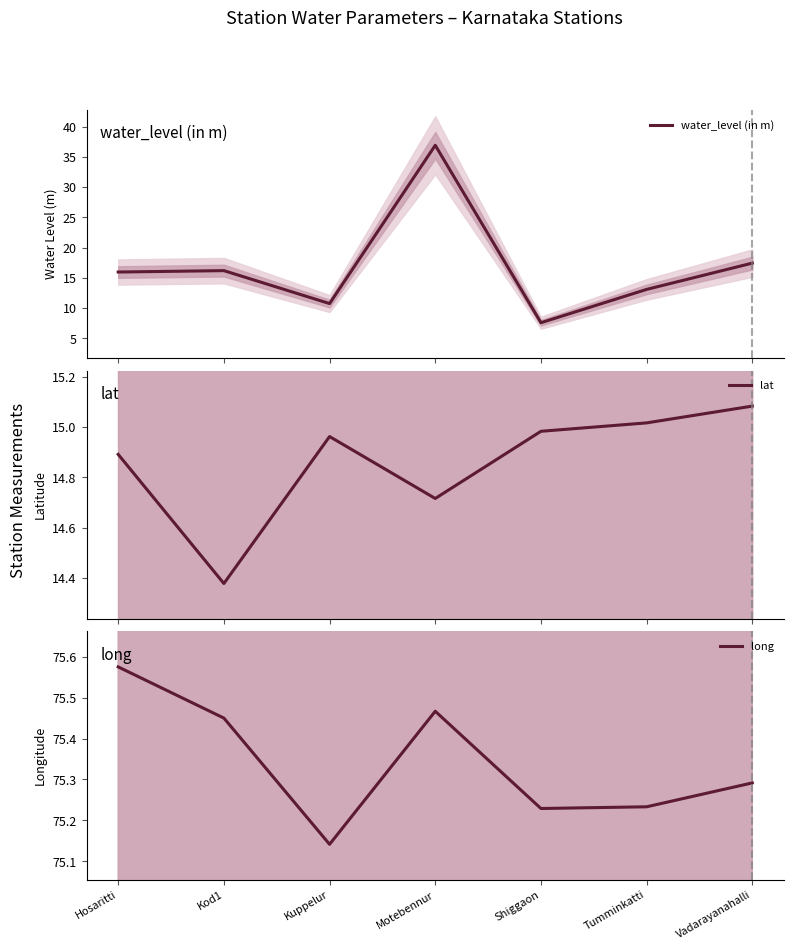

Which series has the largest range (max minus min)?

water_level (in m)